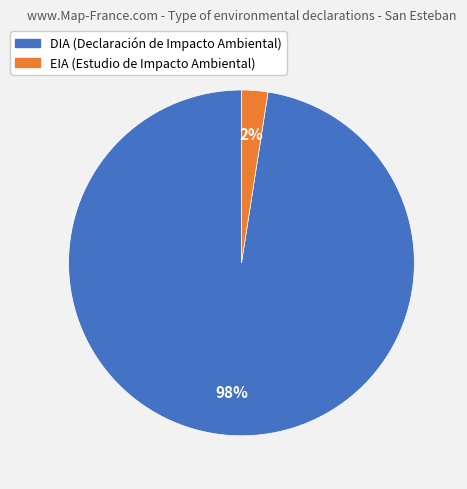

Which category has the smallest portion of the pie?

EIA